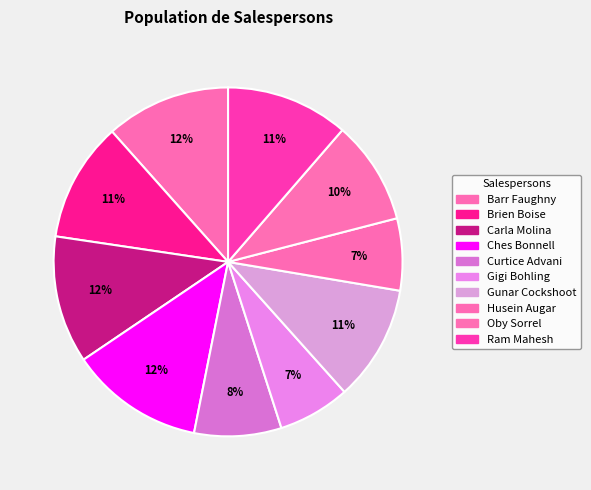

Count the number of slices in the pie.

10